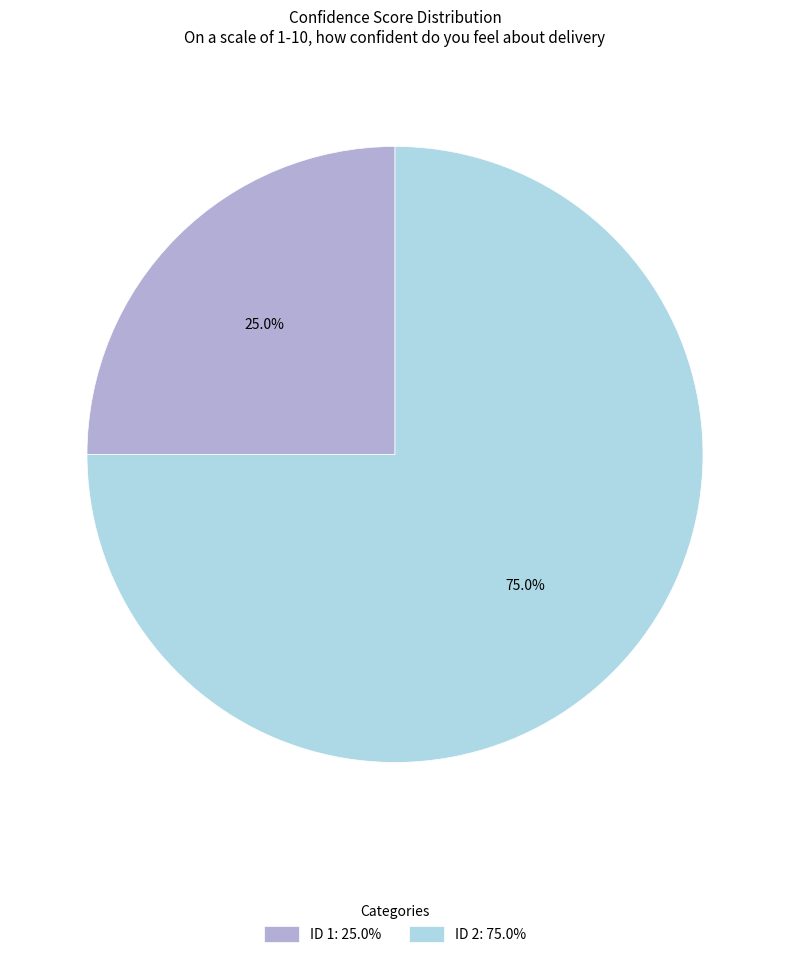

How many segments does this pie chart have?

2